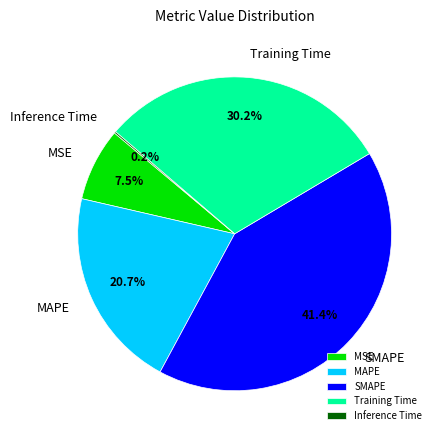

Which has a higher value, Training Time or MAPE?

Training Time